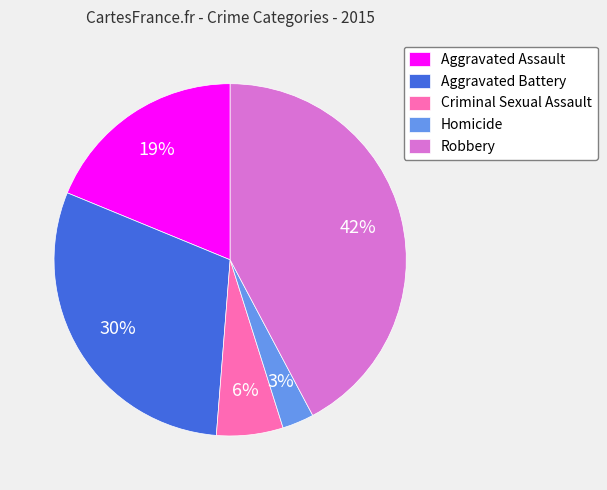

The Aggravated Battery slice represents 41% of the pie. True or false?

False